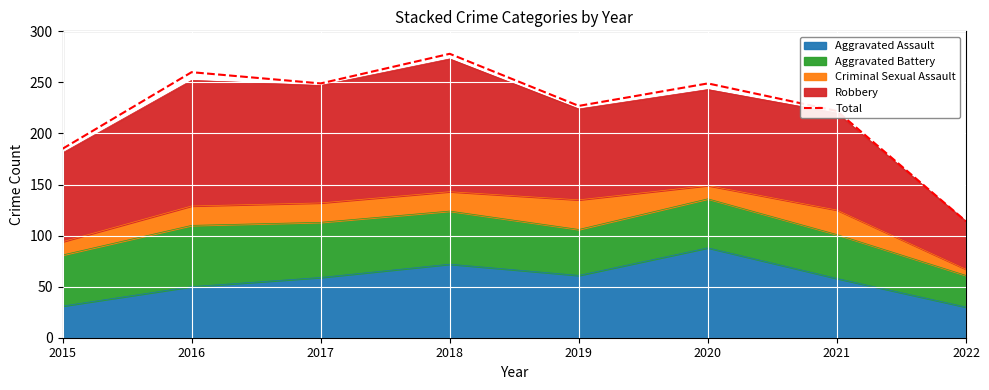

What is the approximate value at 2017?

249